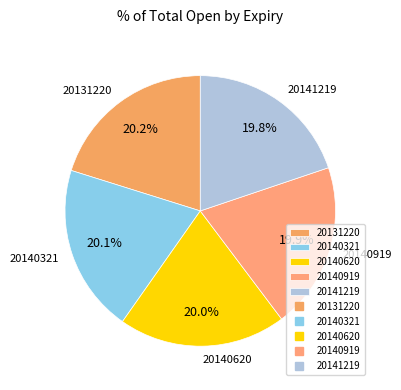

Approximately how many times larger is the value at 20140919 compared to 20141219?

1.0